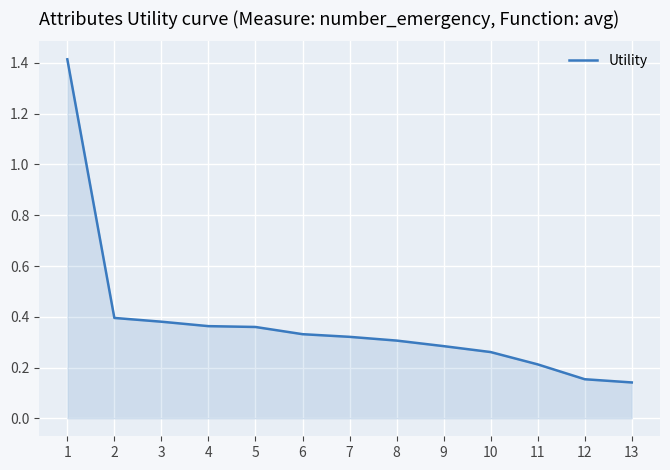

The chart shows a value of 0.2 at 12. True or false?

True